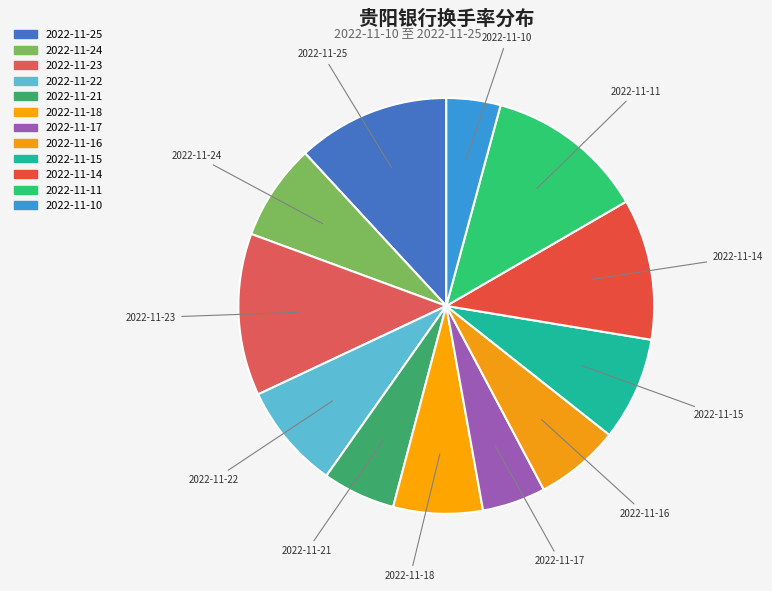

To the nearest percent, what is the average slice percentage?

8%